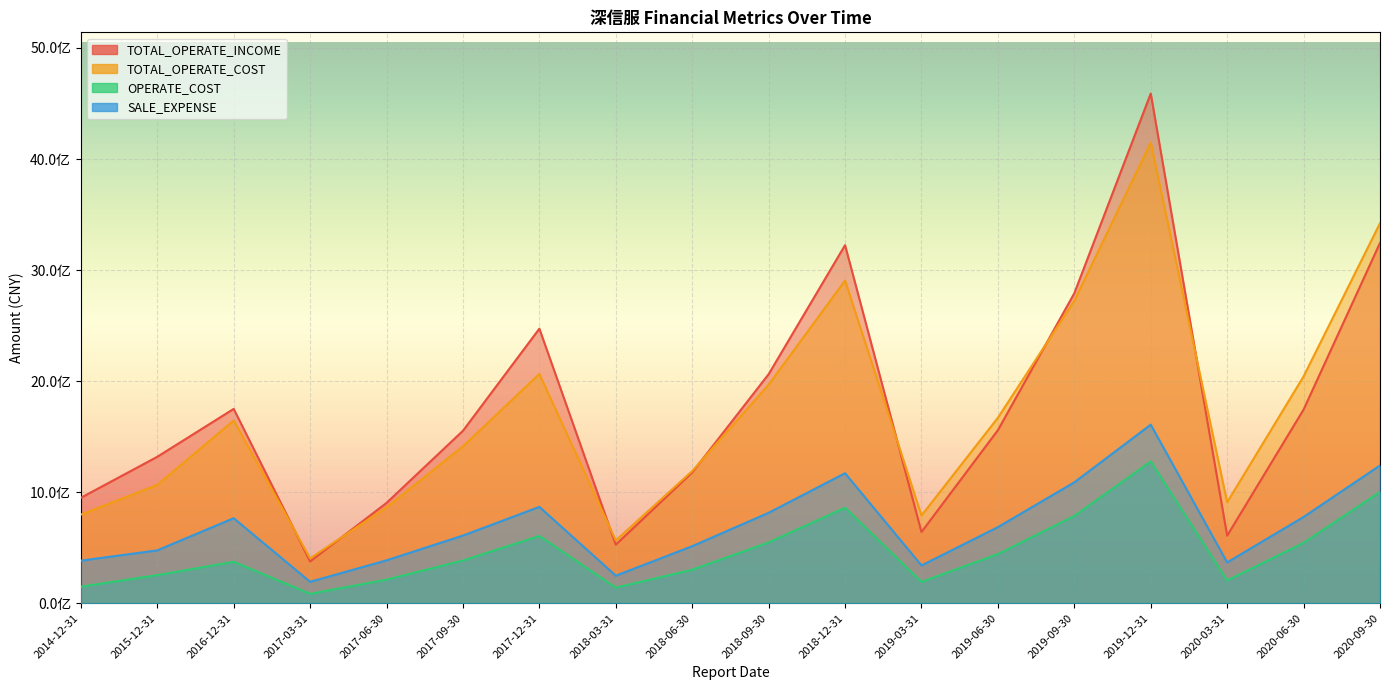

True or false: SALE_EXPENSE has more than 2 points higher than both neighbors.

True